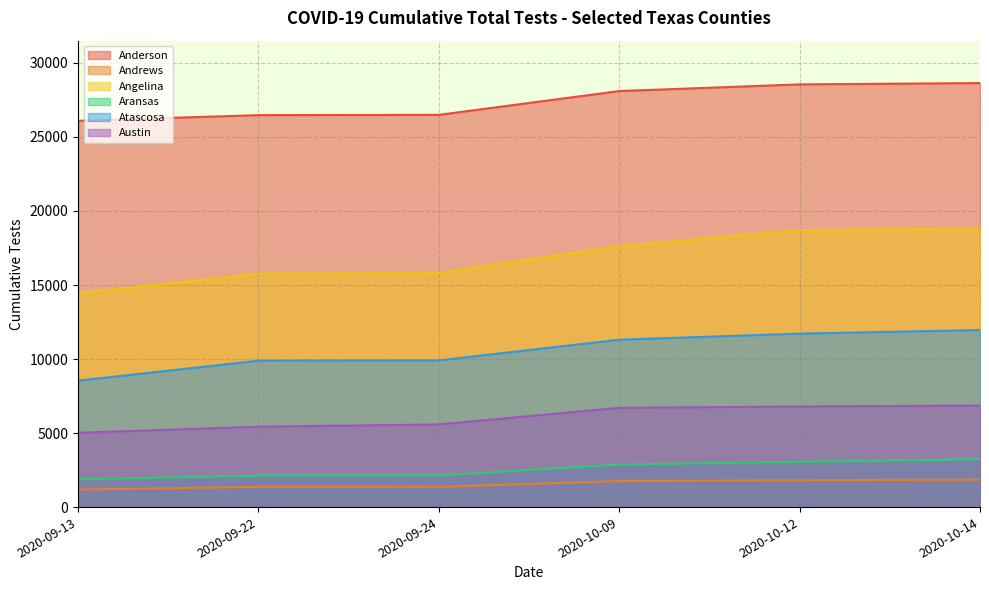

True or false: Austin and Atascosa intersect in this chart.

False